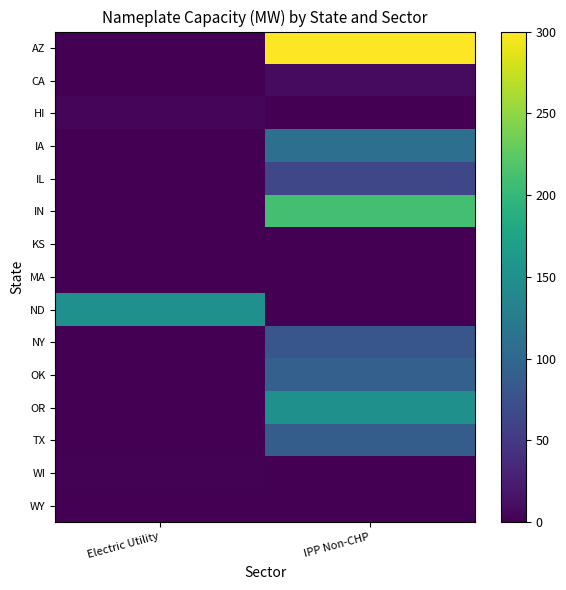

What is the difference between the highest and lowest values at IPP Non-CHP?

300.0